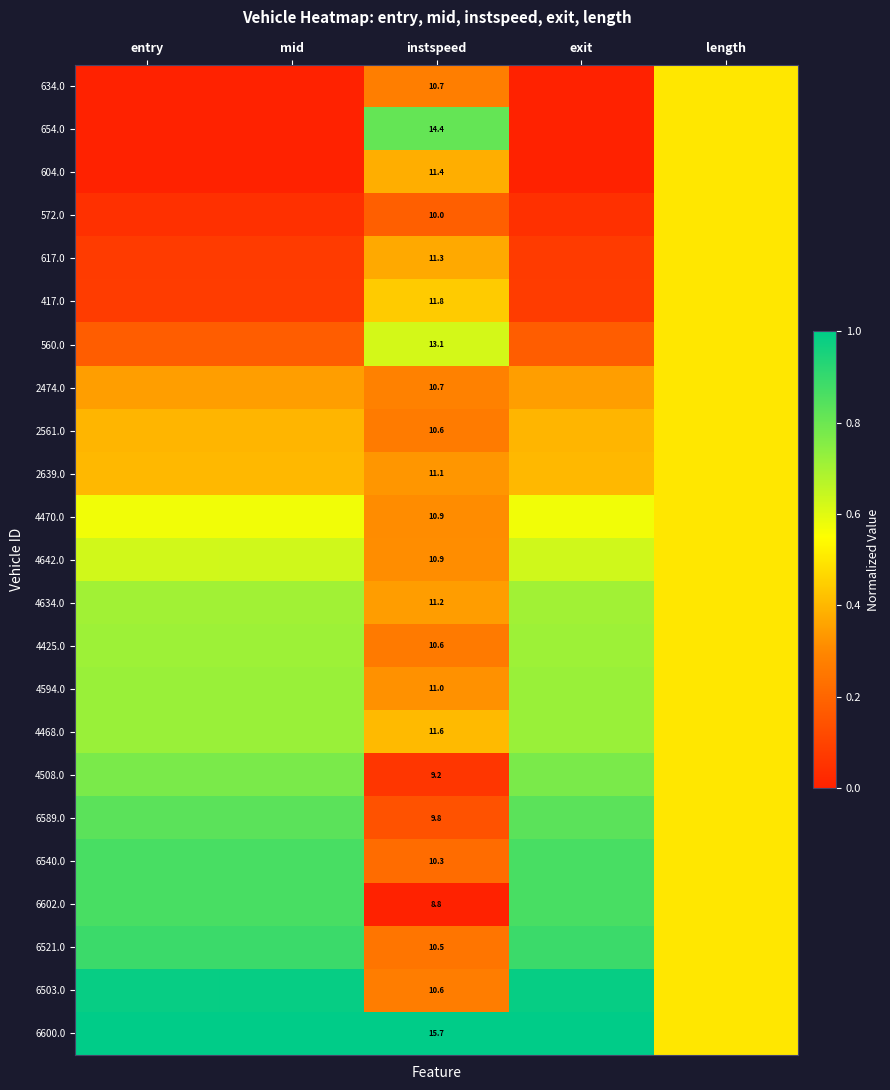

What is the sum of the 2639.0 values at instspeed and entry?

0.7